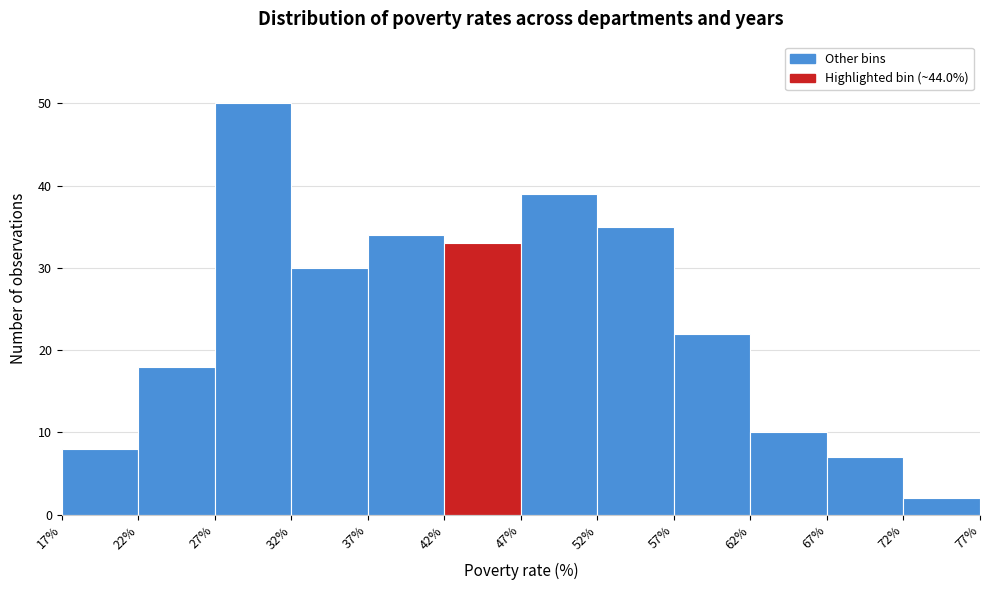

Reading left to right, list every bar in this chart as the range it spans on the x-axis followed by its height. The values are not printed on the chart, so give them approximately, as read against the axis.

17% to 22%: 8
22% to 27%: 18
27% to 32%: 50
32% to 37%: 30
37% to 42%: 34
42% to 47%: 33
47% to 52%: 39
52% to 57%: 35
57% to 62%: 22
62% to 67%: 10
67% to 72%: 7
72% to 77%: 2